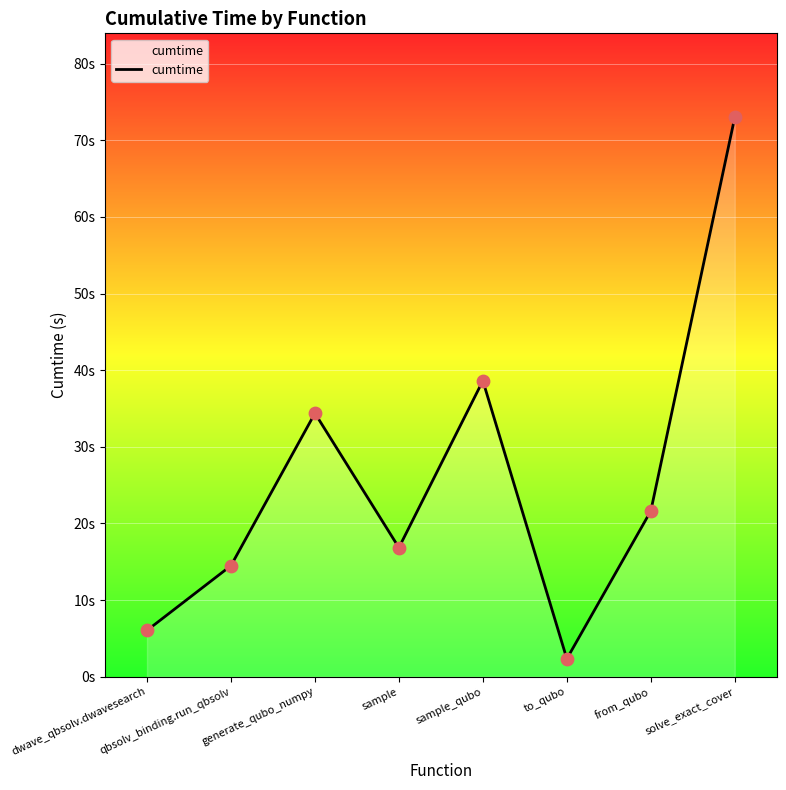

Approximately how many times larger is the value at generate_qubo_numpy compared to solve_exact_cover?

0.5